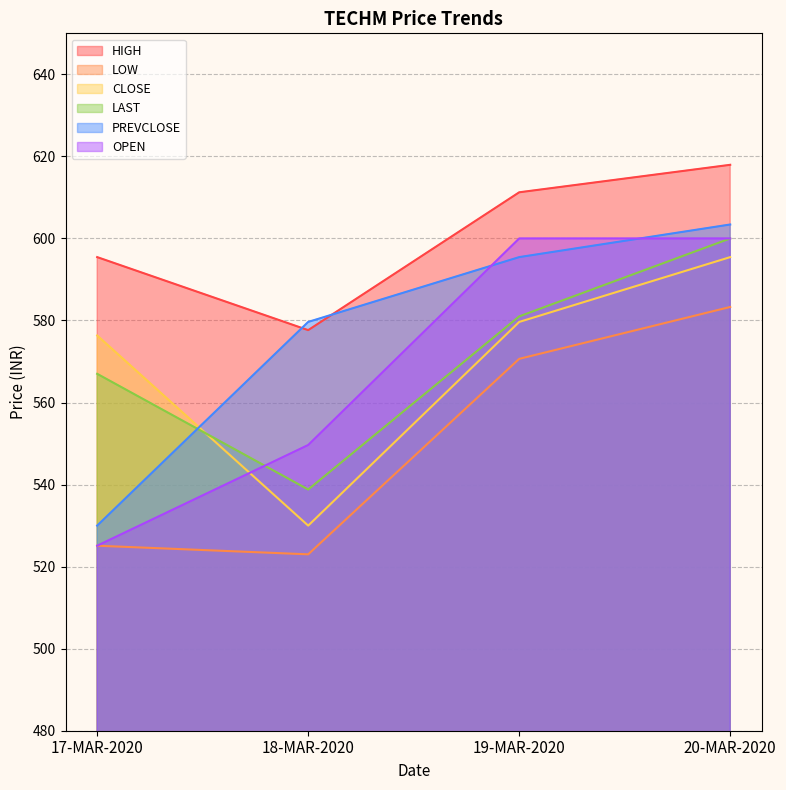

List the series in order of their peak value, lowest first.

LOW, CLOSE, LAST, OPEN, PREVCLOSE, HIGH